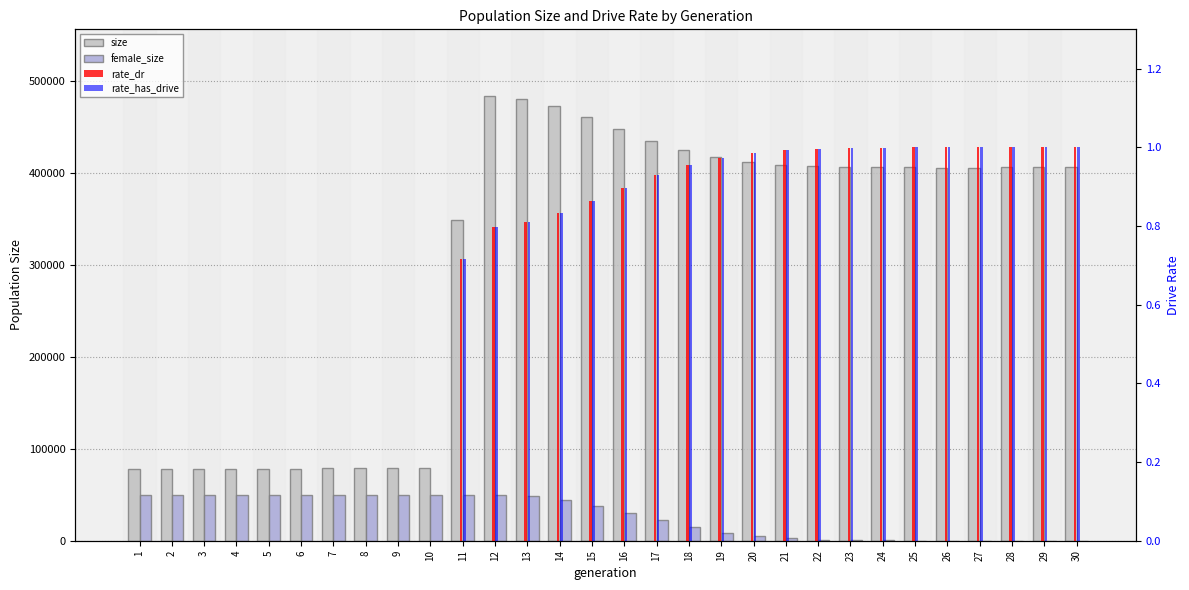

At which label is rate_has_drive closest to 0?

1